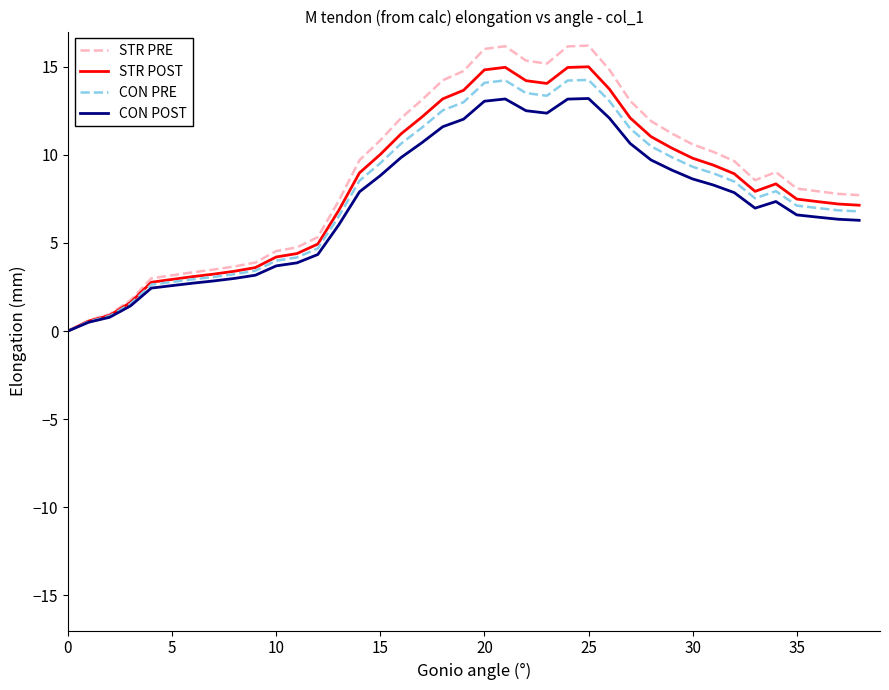

What is the greatest value displayed?

16.2